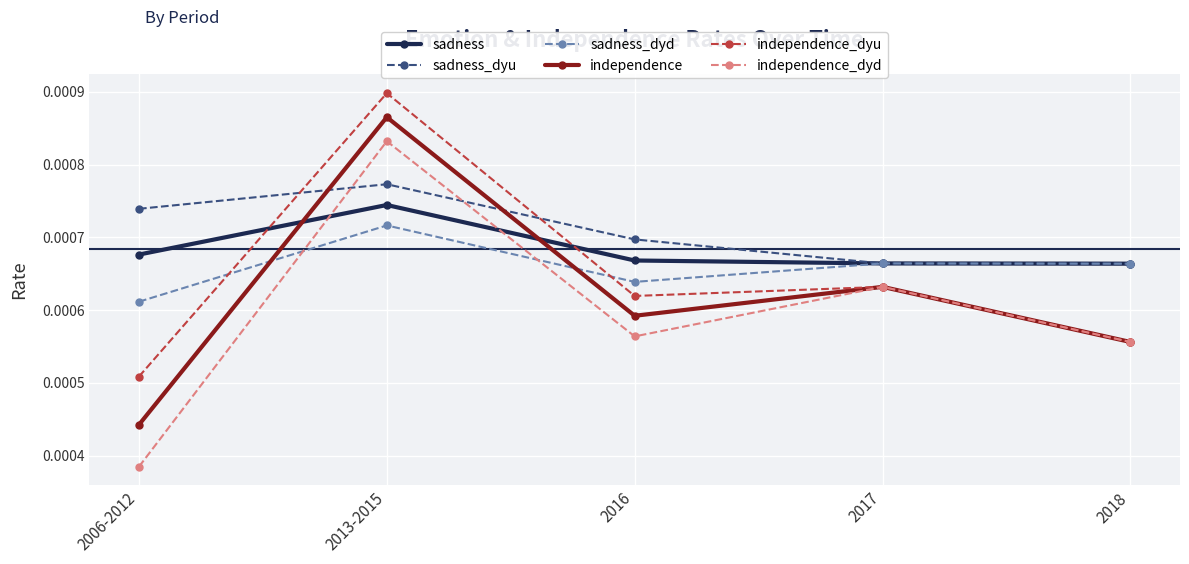

Which series has the largest total across all categories?

sadness_dyu